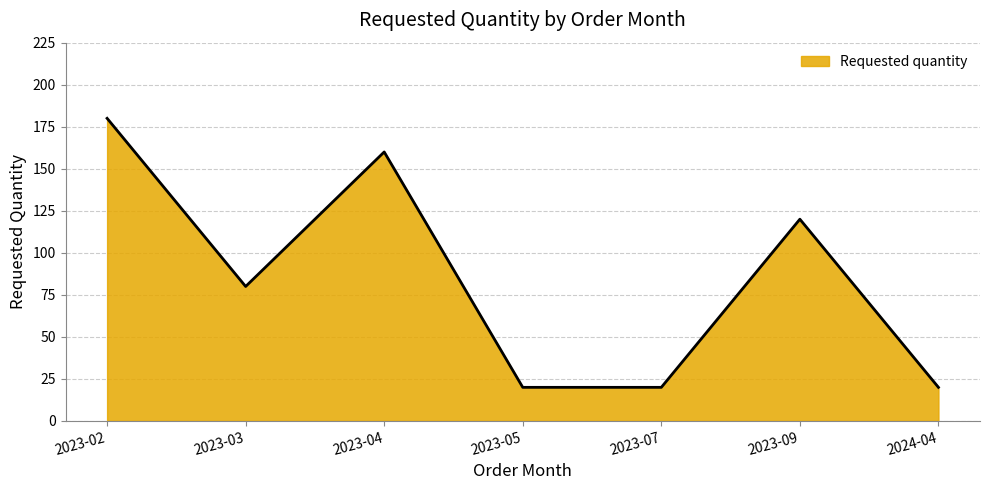

At which category does the data reach its first local valley?

2023-03